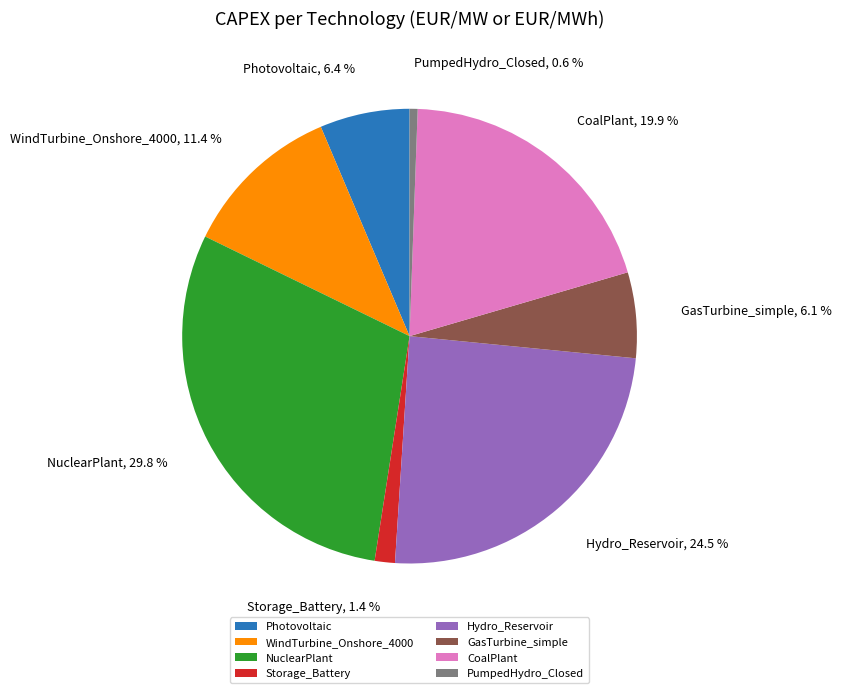

Which has a higher value, PumpedHydro_Closed or Hydro_Reservoir?

Hydro_Reservoir